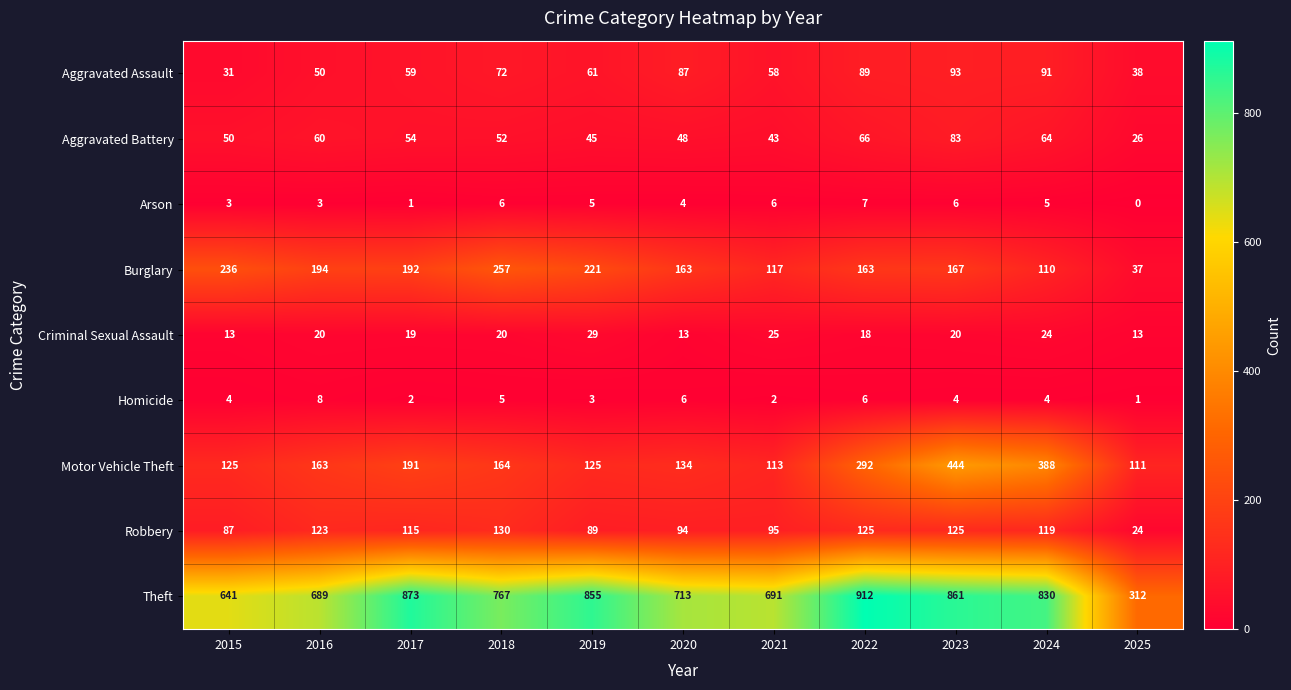

The value of Aggravated Battery at 2015 is 34. True or false?

False